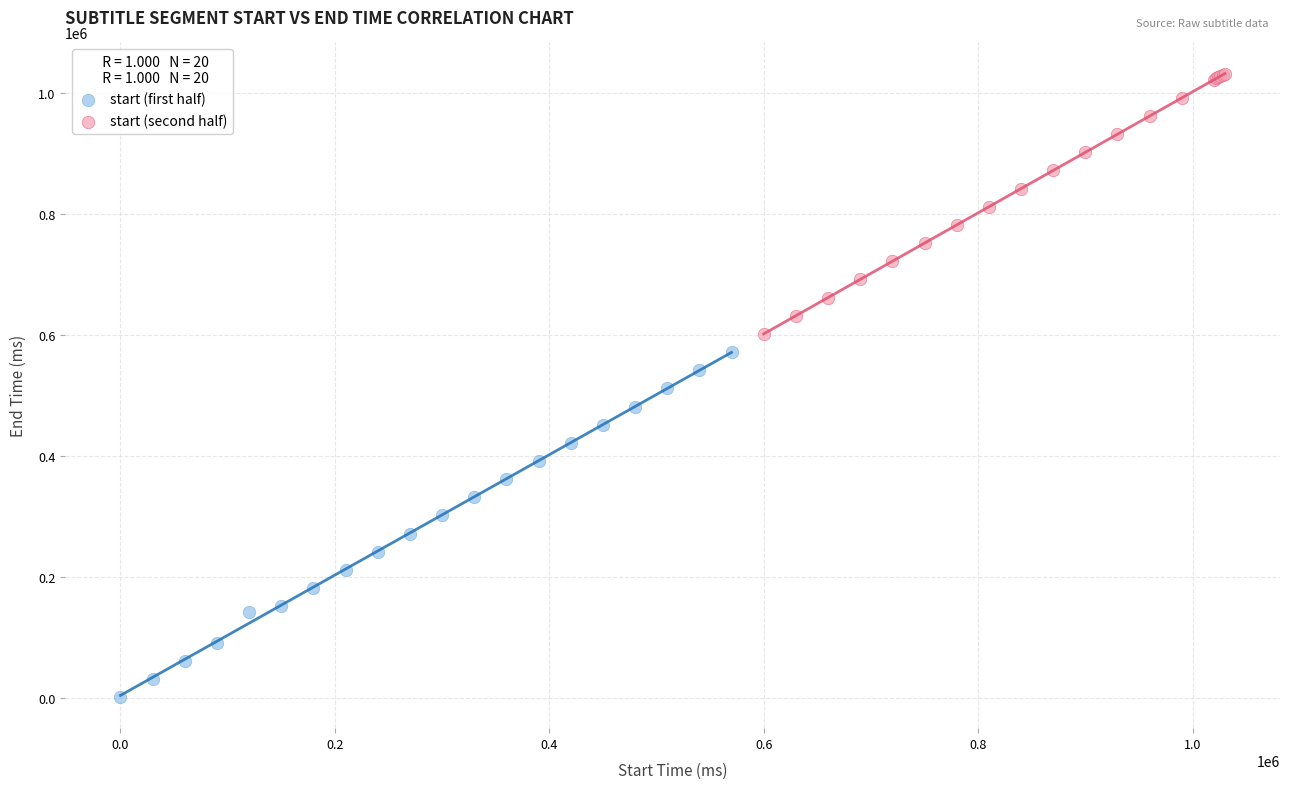

What are all the series names shown in the legend?

start (first half), start (second half)